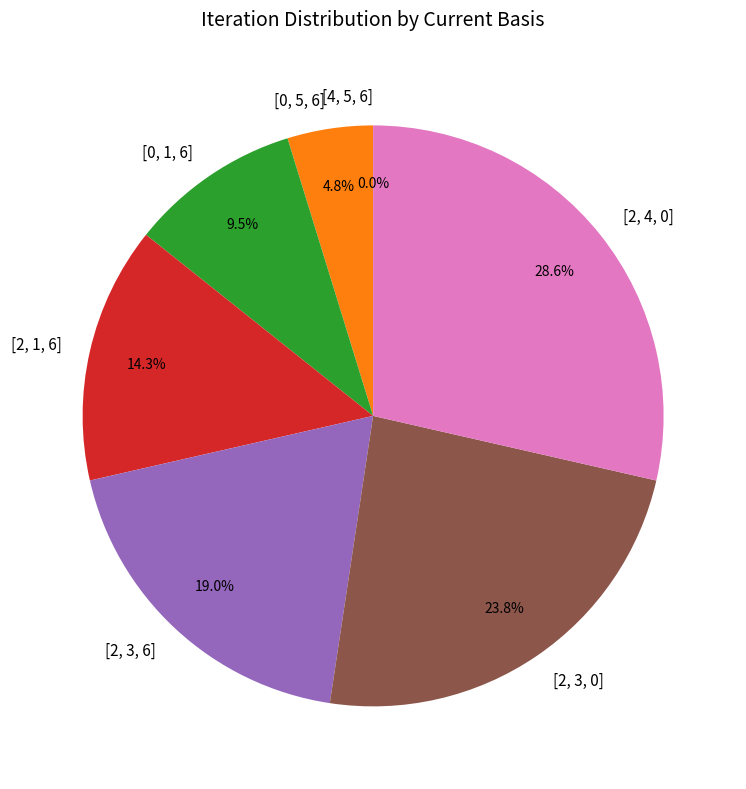

To the nearest percent, what is the difference between the [2, 1, 6] and [2, 4, 0] slice percentages?

14%